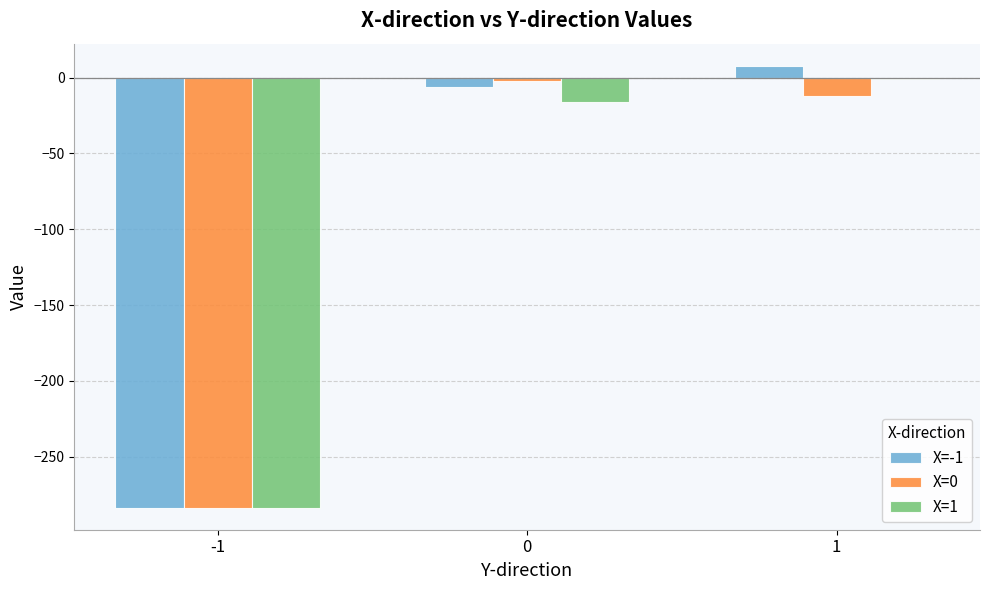

What is the sum of the X=1 values at 1 and -1?

-284.5